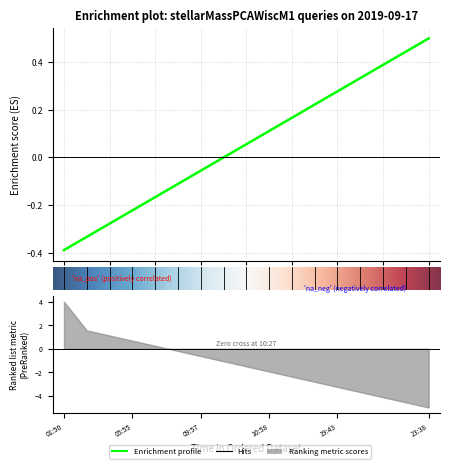

Does the chart display data point markers on the line(s)?

No